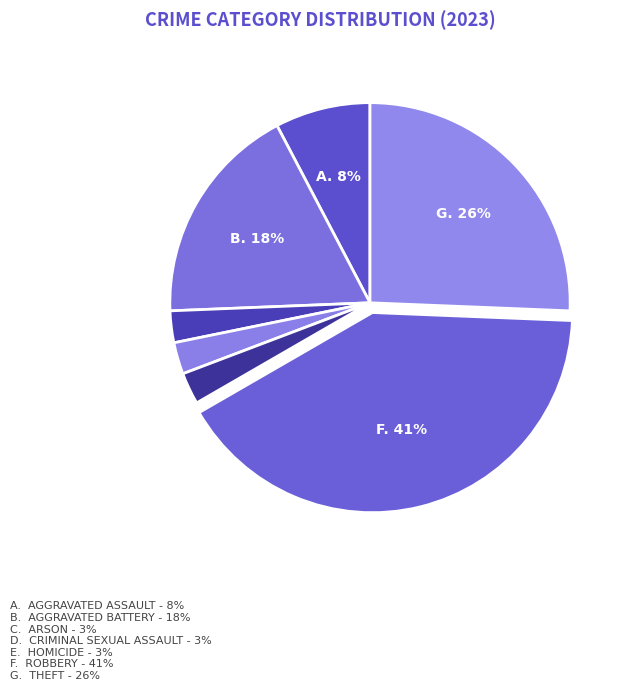

What is the largest slice in the pie chart?

Robbery